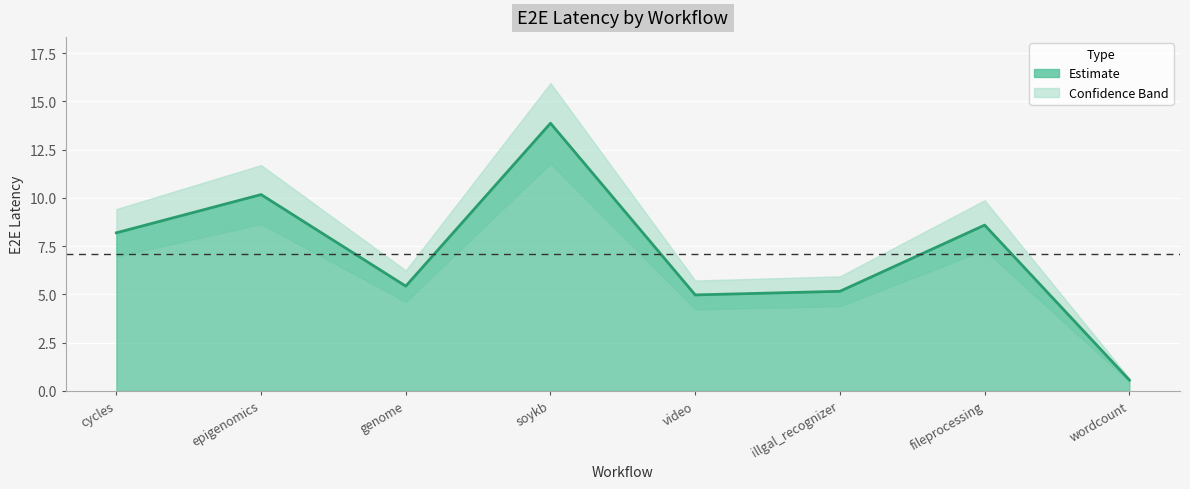

What is the label of the 4th point from the left?

soykb